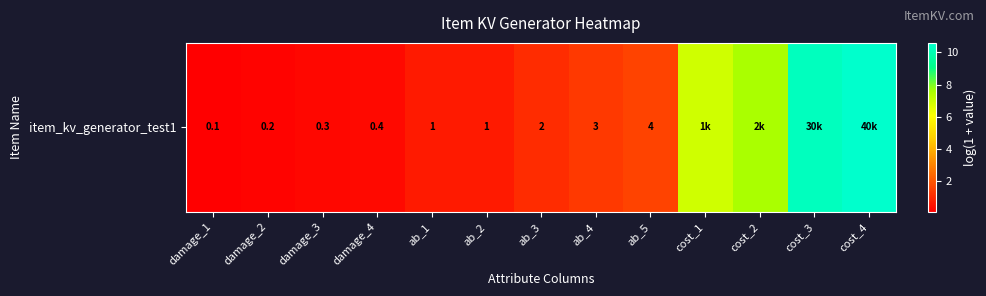

Reading left to right, list all the values displayed in this chart.

damage_1=0.1	damage_2=0.2	damage_3=0.3	damage_4=0.3	ab_1=0.7	ab_2=0.7	ab_3=1.1	ab_4=1.4	ab_5=1.6	cost_1=6.9	cost_2=7.6	cost_3=10.3	cost_4=10.6